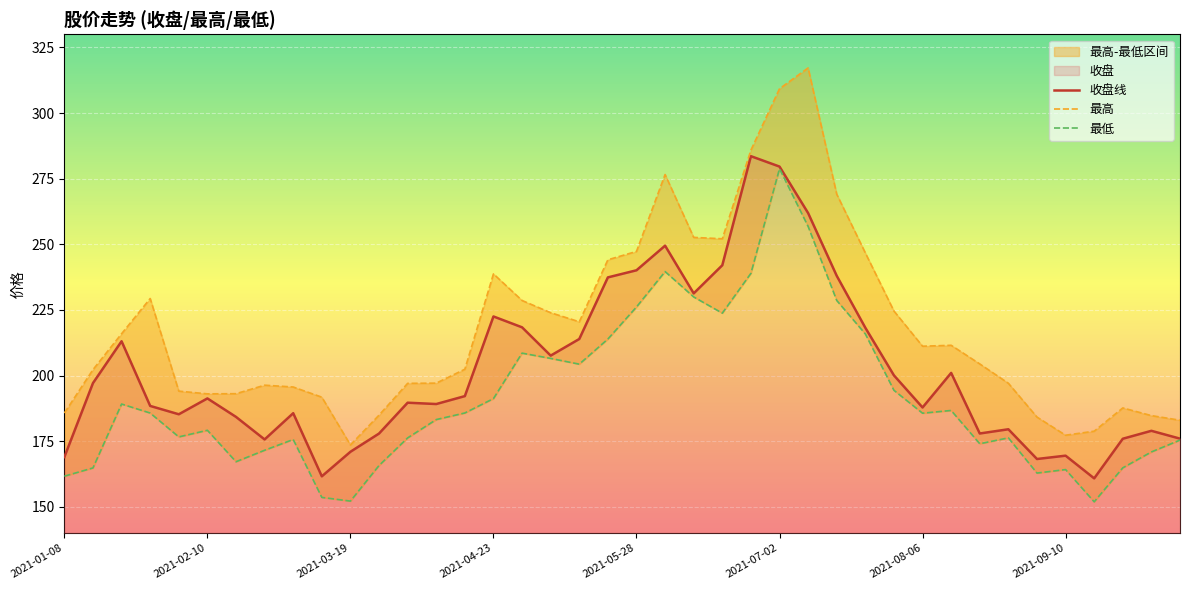

At how many categories does at least one series exceed 256?

5